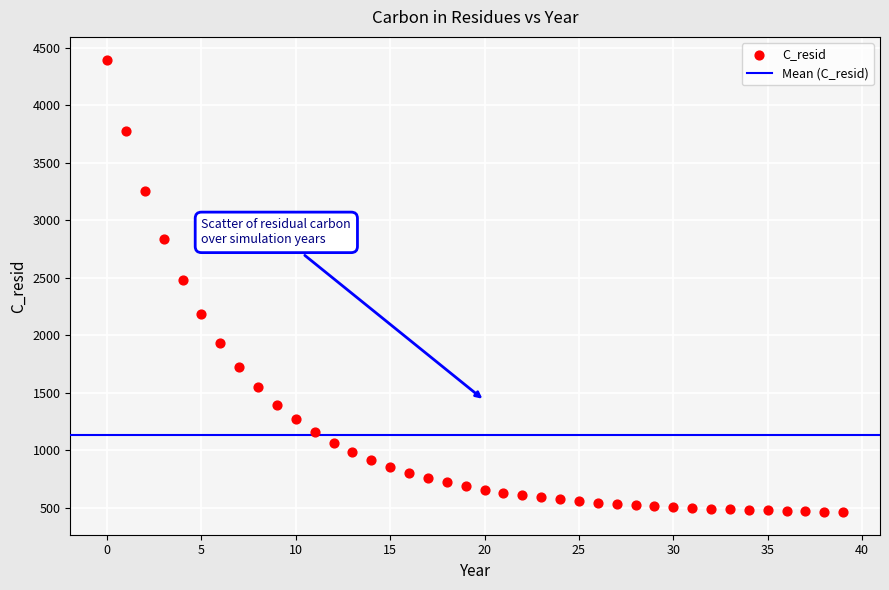

What Y value in the scatter plot is closest to 2430?

2480.0